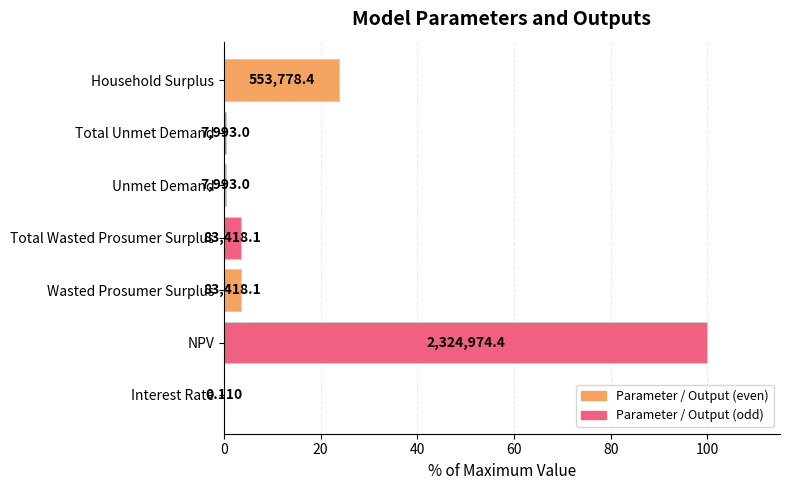

What is the difference between the maximum and second lowest values?

99.7